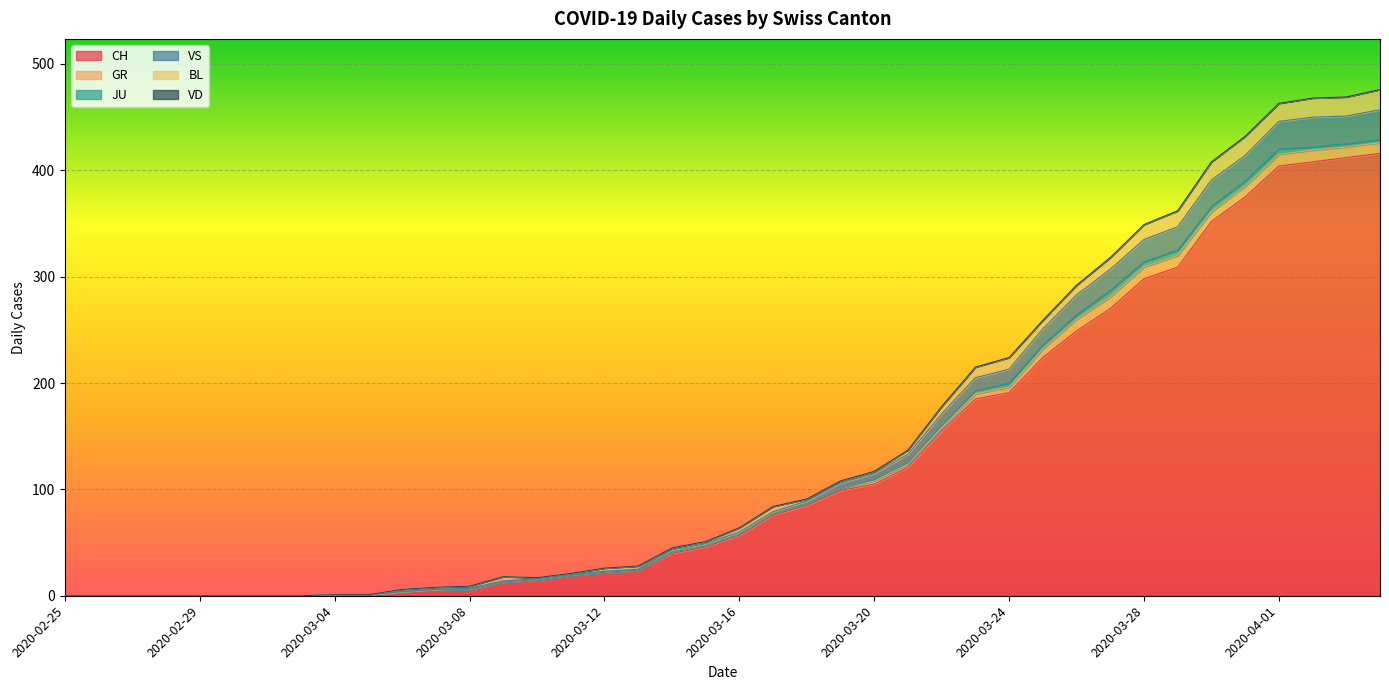

What is the sum of all GR values?

140